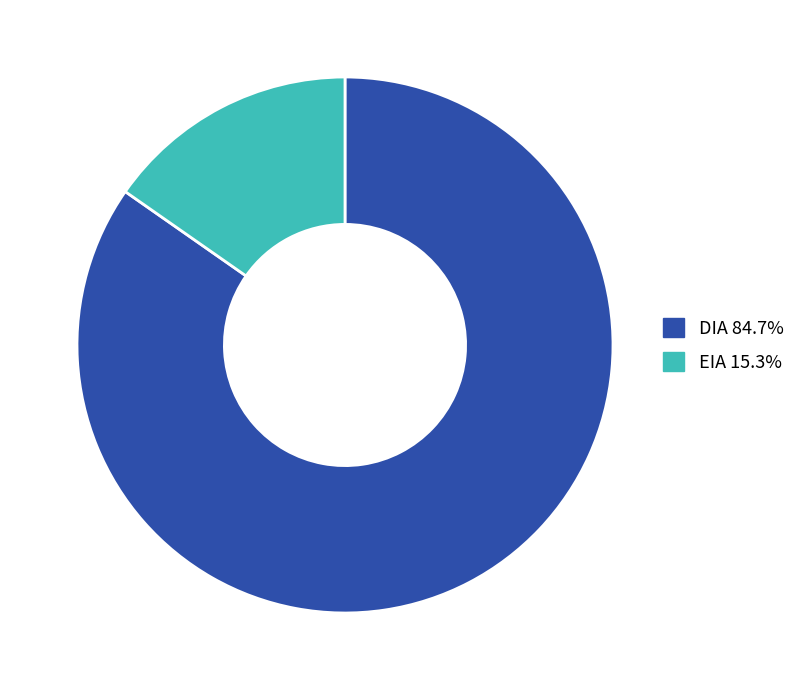

Is there a majority slice in this chart?

Yes